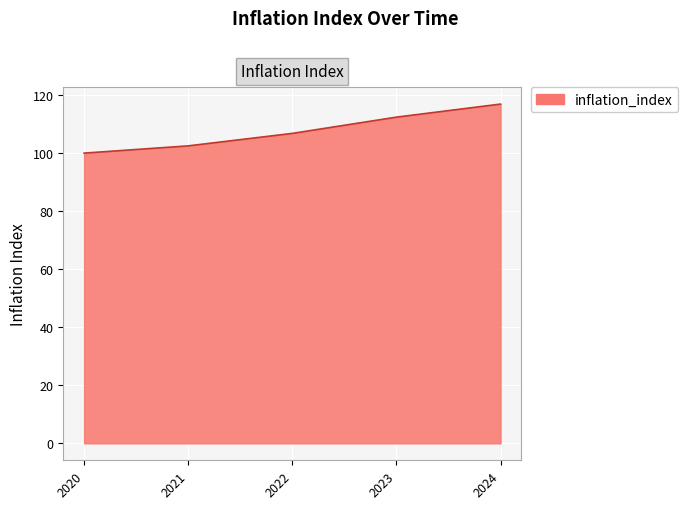

Rank the categories by value from highest to lowest.

2024, 2023, 2022, 2021, 2020